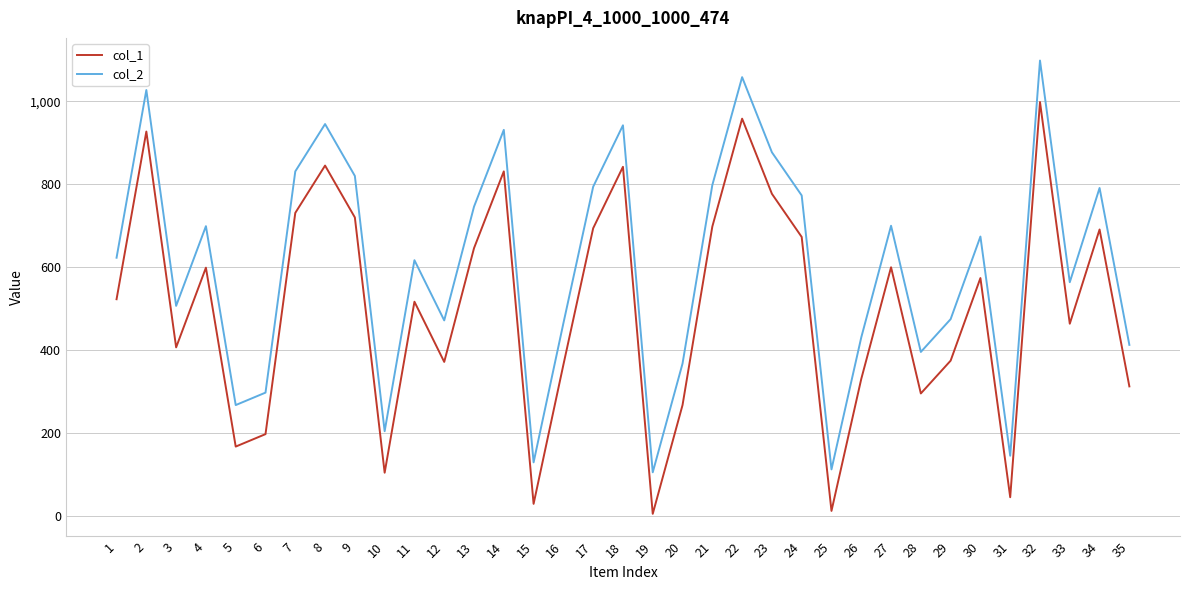

Which series has the largest total across all categories?

col_2